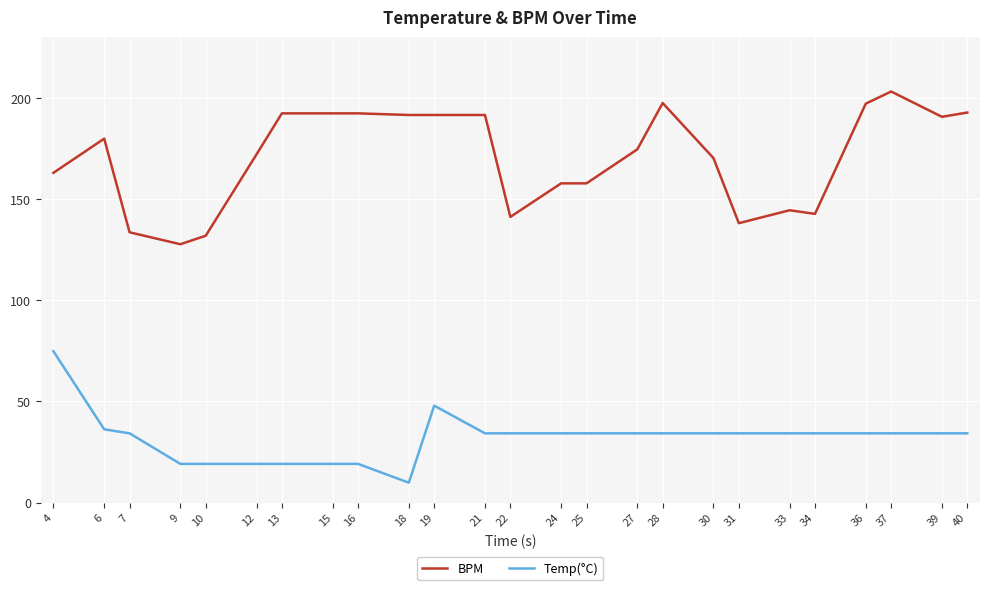

True or false: BPM and Temp(°C) cross at least once.

False